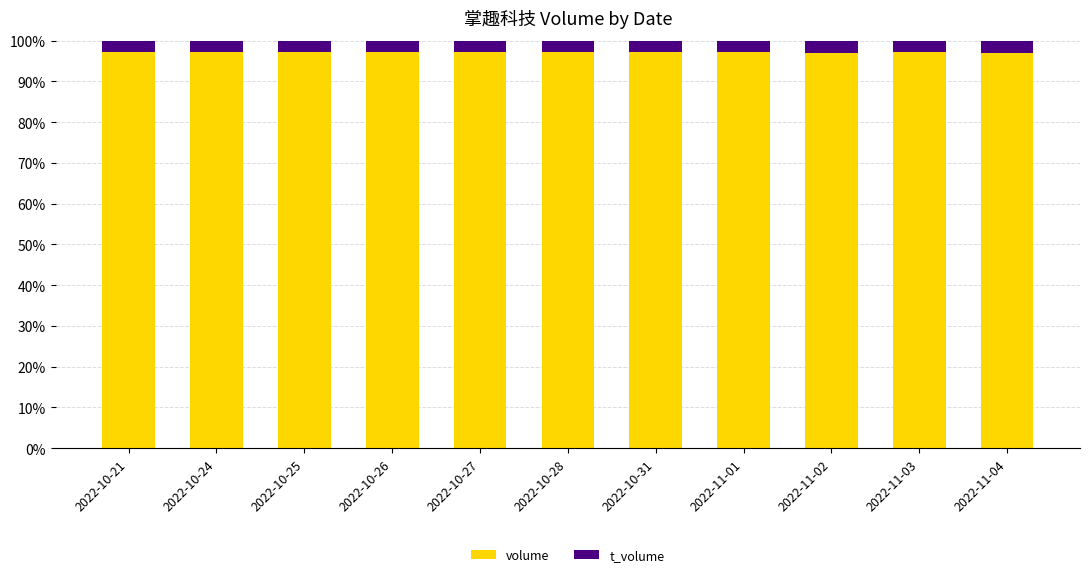

The value of volume at 2022-10-21 is 97.2. True or false?

True